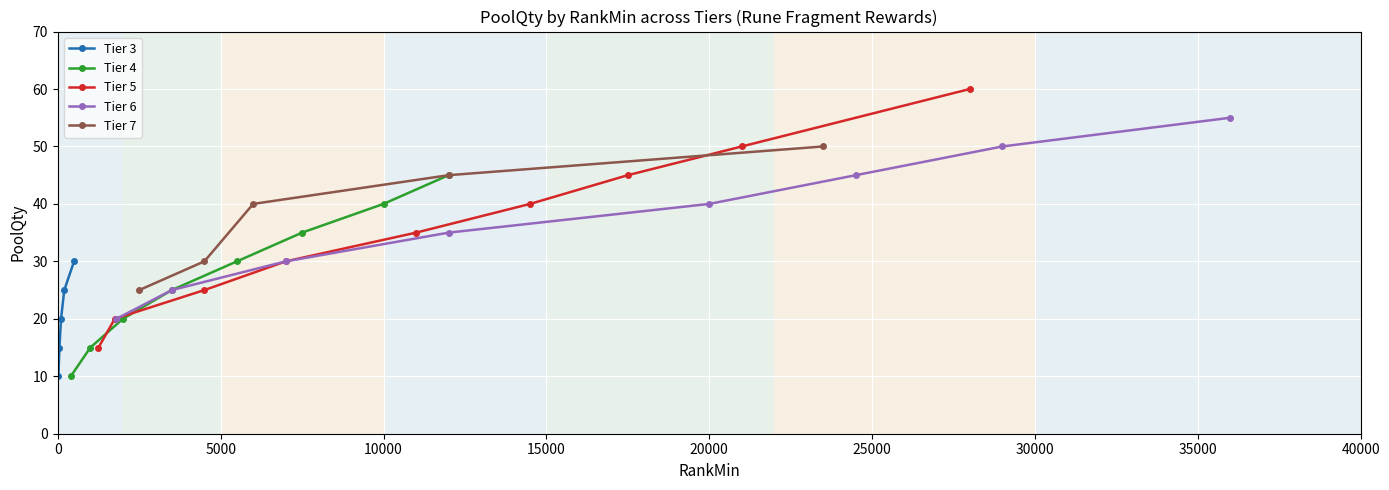

What is the lowest value of the Tier 3 series?

10